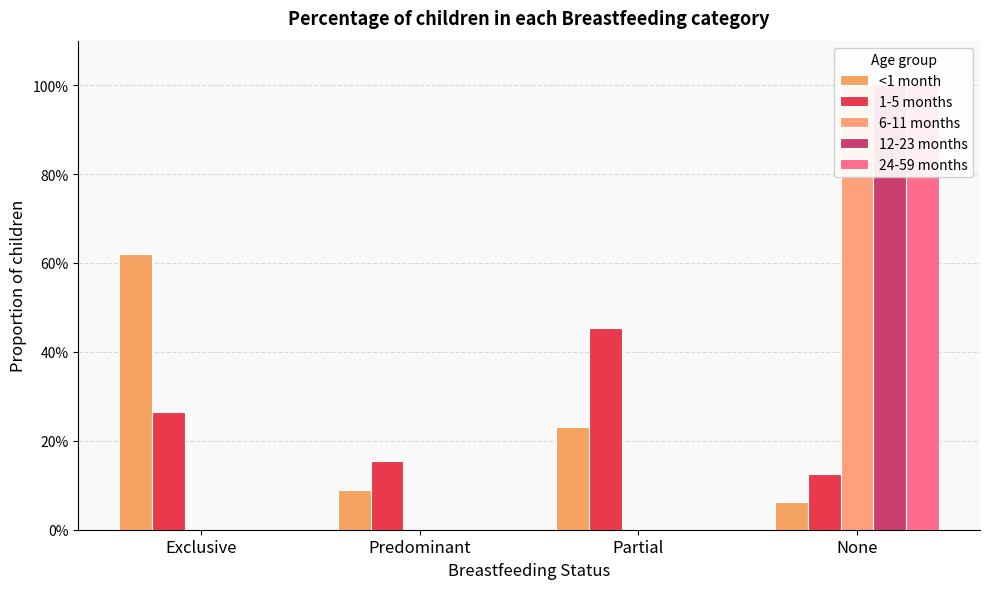

What value does the <1 month series have at Predominant?

0.1